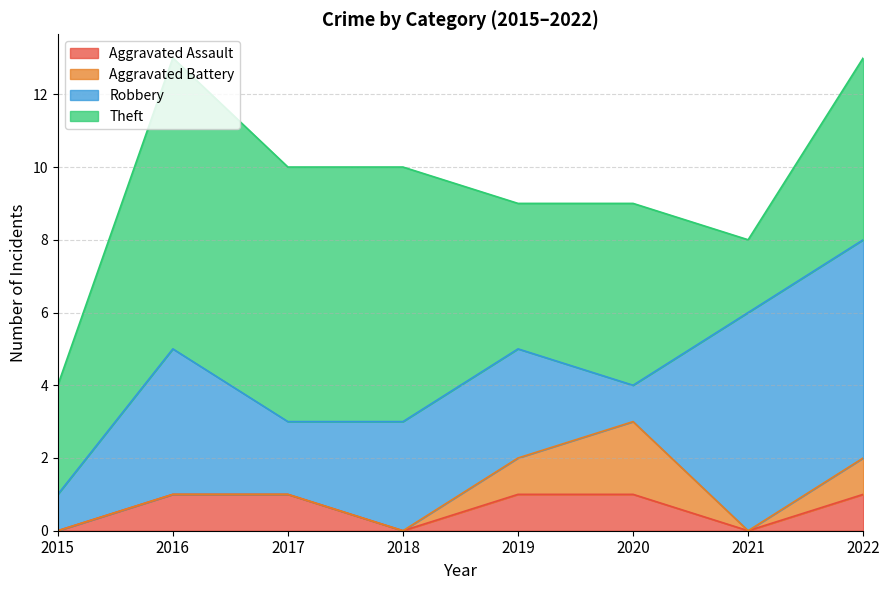

Reading left to right, what are all the values shown in this chart?

Aggravated Assault: 0	1	1	0	1	1	0	1
Aggravated Battery: 0	0	0	0	1	2	0	1
Robbery: 1	4	2	3	3	1	6	6
Theft: 3	8	7	7	4	5	2	5